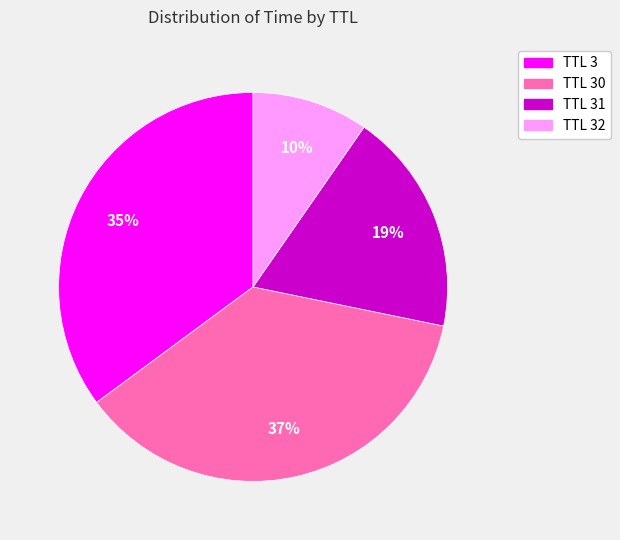

To the nearest percent, what is the average slice percentage?

25%